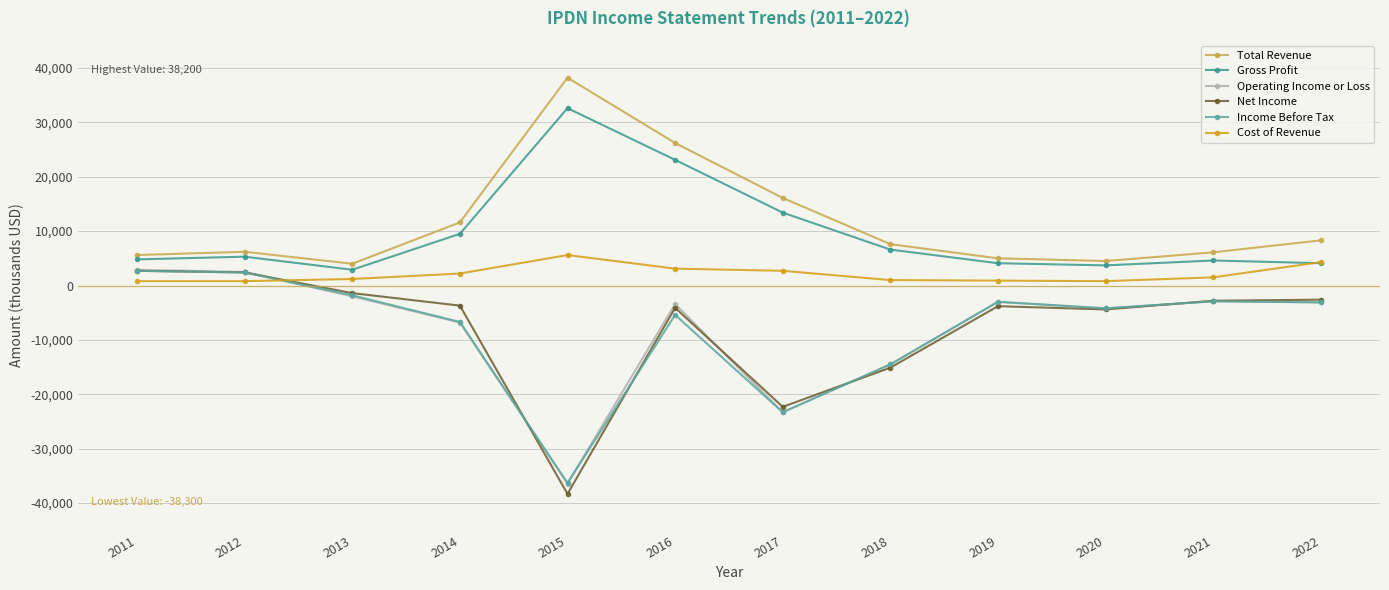

What is the sum of the Income Before Tax values at 2018 and 2015?

-50800